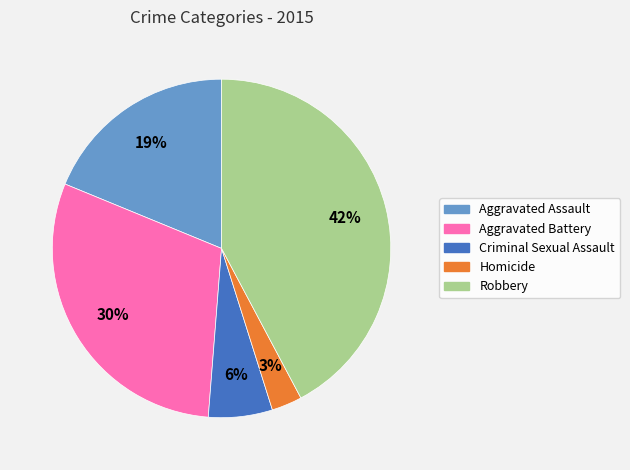

Which has a higher value, Homicide or Aggravated Assault?

Aggravated Assault